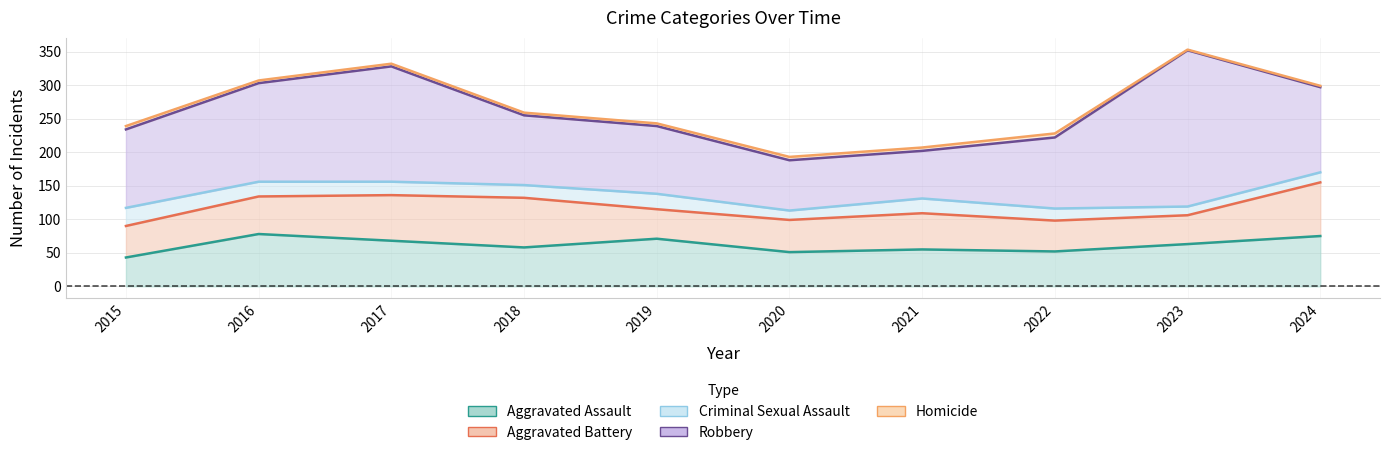

What is the sum of all Robbery values?

1253